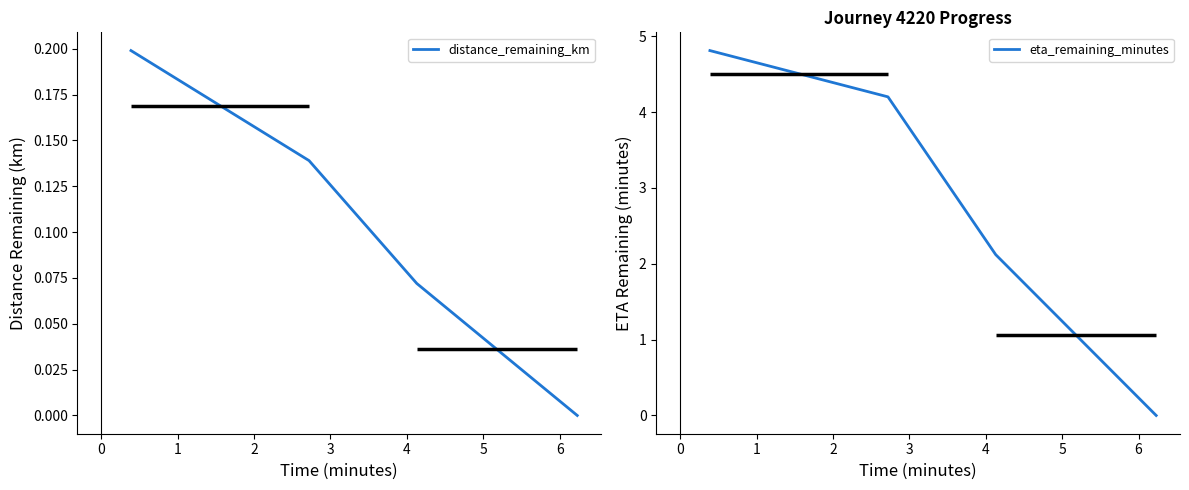

Rank the series by their maximum value, from highest to lowest.

eta_remaining_minutes, distance_remaining_km